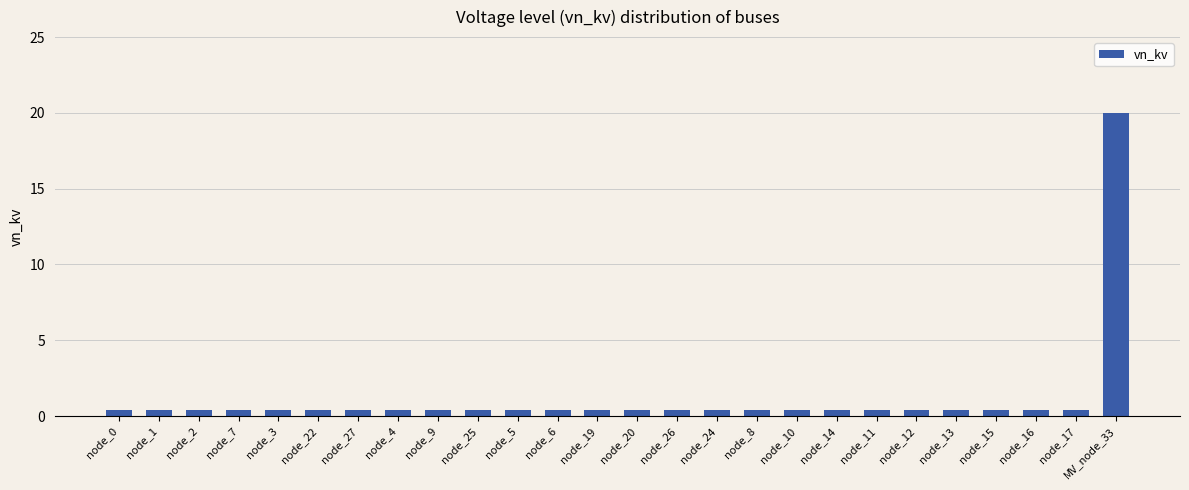

What is the label of the 18th bar from the right?

node_9